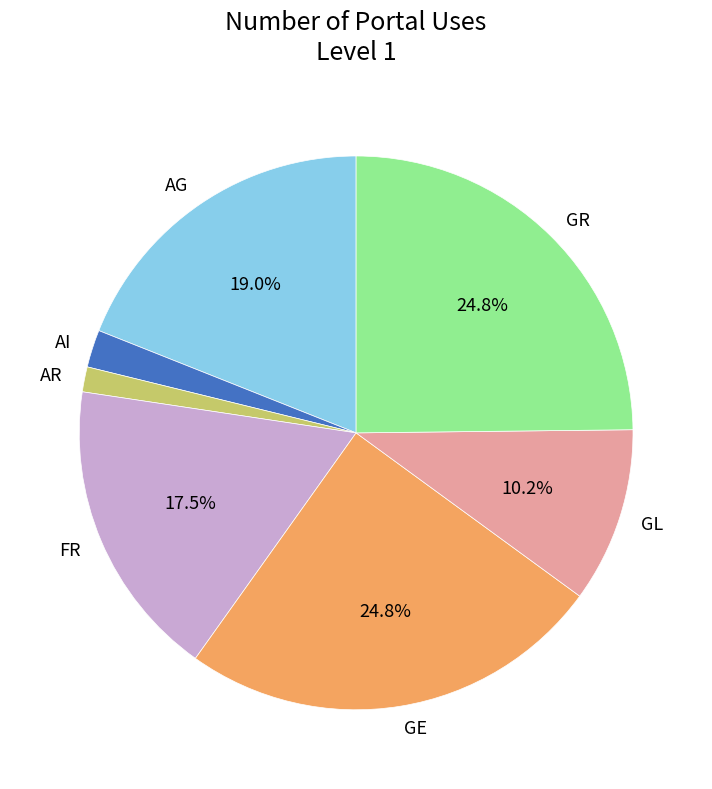

Which has a higher value, AR or FR?

FR